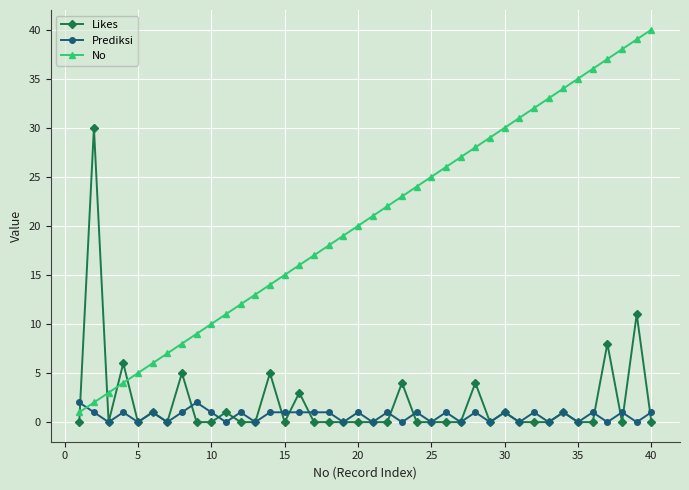

What is the sum of all Prediksi values?

26